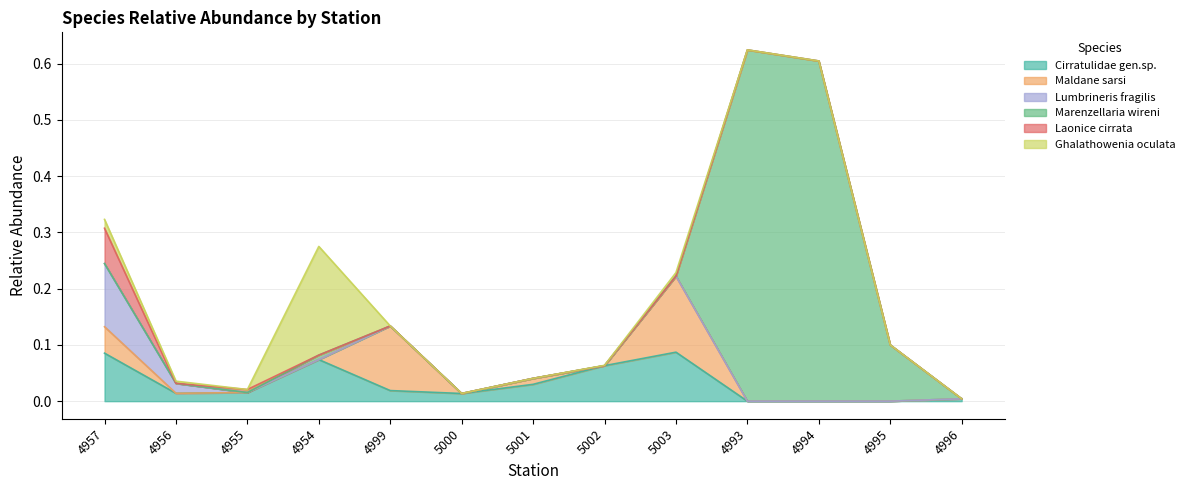

Reading left to right, extract all data points from this chart.

Cirratulidae gen.sp.: 4957=0.1	4956=0.0	4955=0.0	4954=0.1	4999=0.0	5000=0.0	5001=0.0	5002=0.1	5003=0.1	4993=0.0	4994=0.0	4995=0.0	4996=0.0
Maldane sarsi: 4957=0.0	4956=0.0	4955=0.0	4954=0.0	4999=0.1	5000=0.0	5001=0.0	5002=0.0	5003=0.1	4993=0.0	4994=0.0	4995=0.0	4996=0.0
Lumbrineris fragilis: 4957=0.1	4956=0.0	4955=0.0	4954=0.0	4999=0.0	5000=0.0	5001=0.0	5002=0.0	5003=0.0	4993=0.0	4994=0.0	4995=0.0	4996=0.0
Marenzellaria wireni: 4957=0.0	4956=0.0	4955=0.0	4954=0.0	4999=0.0	5000=0.0	5001=0.0	5002=0.0	5003=0.0	4993=0.6	4994=0.6	4995=0.1	4996=0.0
Laonice cirrata: 4957=0.1	4956=0.0	4955=0.0	4954=0.0	4999=0.0	5000=0.0	5001=0.0	5002=0.0	5003=0.0	4993=0.0	4994=0.0	4995=0.0	4996=0.0
Ghalathowenia oculata: 4957=0.0	4956=0.0	4955=0.0	4954=0.2	4999=0.0	5000=0.0	5001=0.0	5002=0.0	5003=0.0	4993=0.0	4994=0.0	4995=0.0	4996=0.0